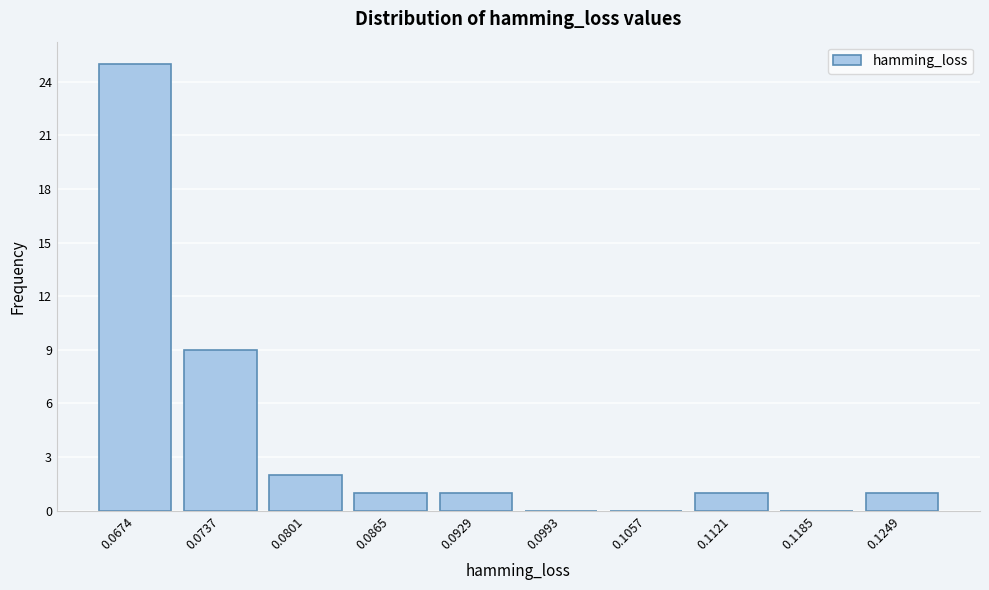

Reading left to right, what are all the values shown in this chart?

0.0674=25	0.0737=9	0.0801=2	0.0865=1	0.0929=1	0.0993=0	0.1057=0	0.1121=1	0.1185=0	0.1249=1